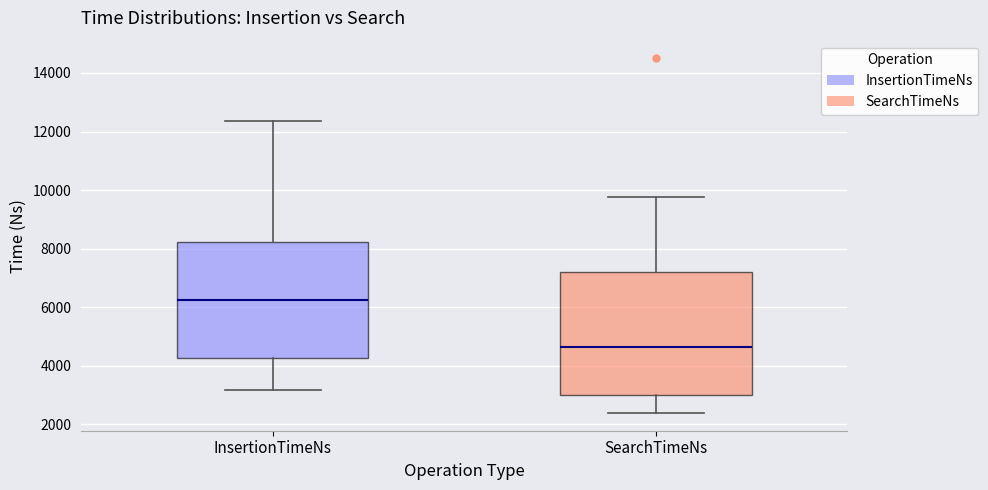

Where is the lower edge of the box for InsertionTimeNs on the y-axis? The values are not printed on the chart, so give them approximately, as read against the axis.

4200